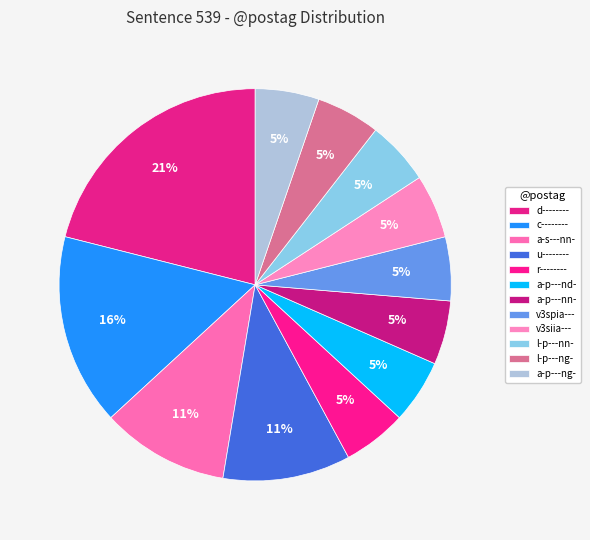

How many slices are in this pie chart?

12